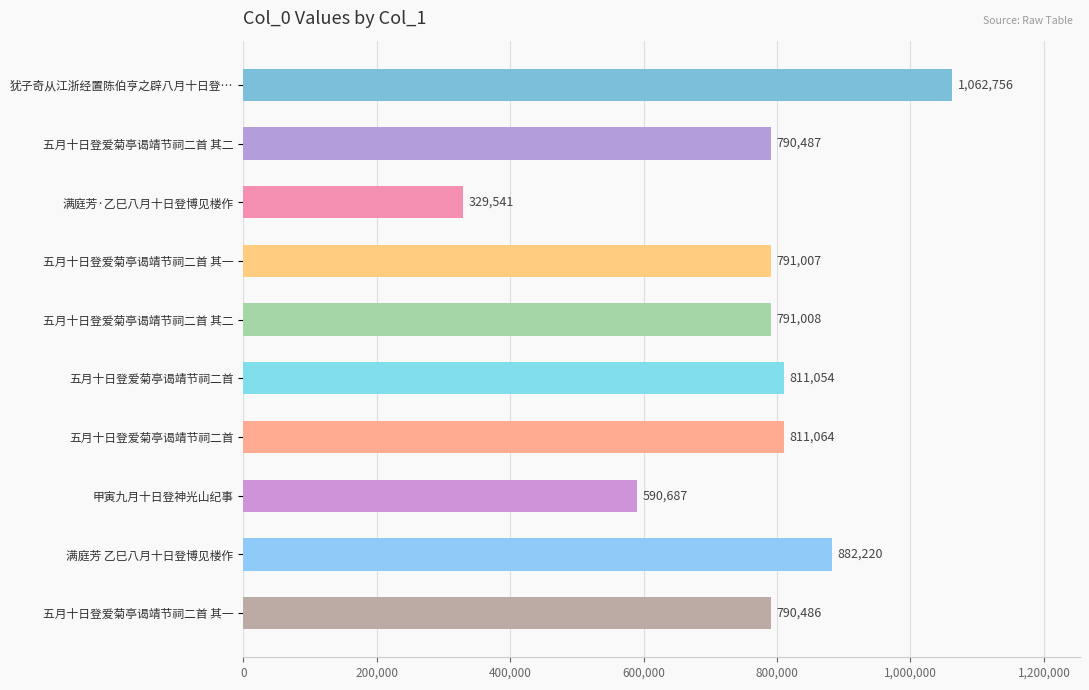

Does the chart contain any negative values?

No